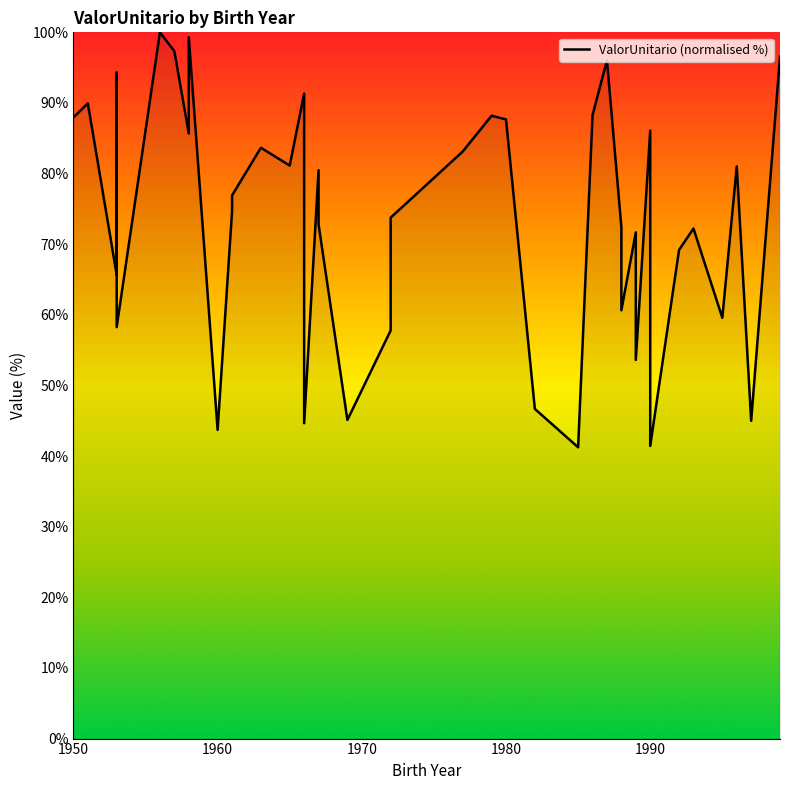

What is the minimum value shown in the chart?

41.2